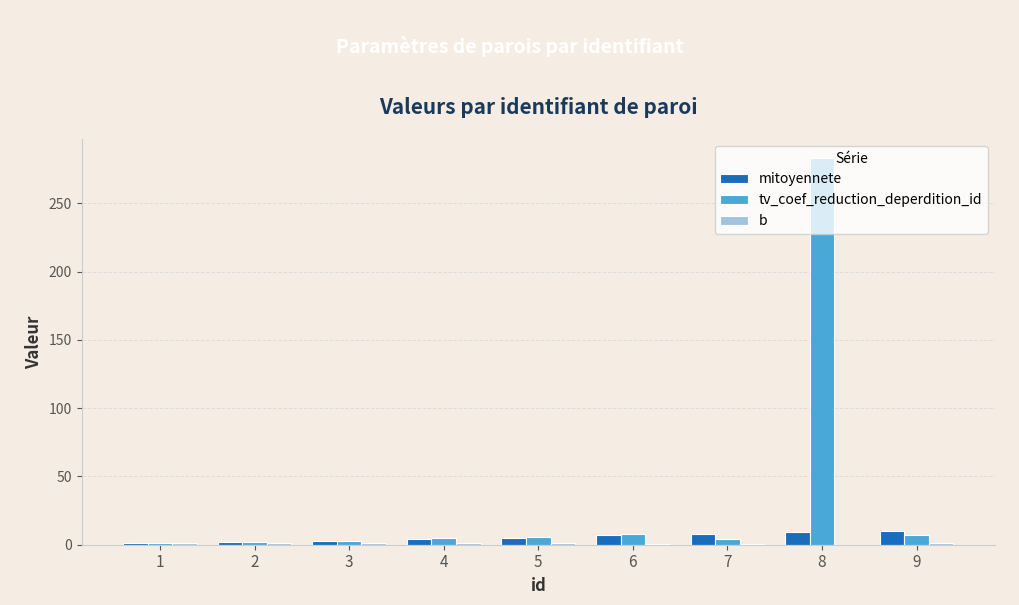

What is the maximum value for mitoyennete?

10.0